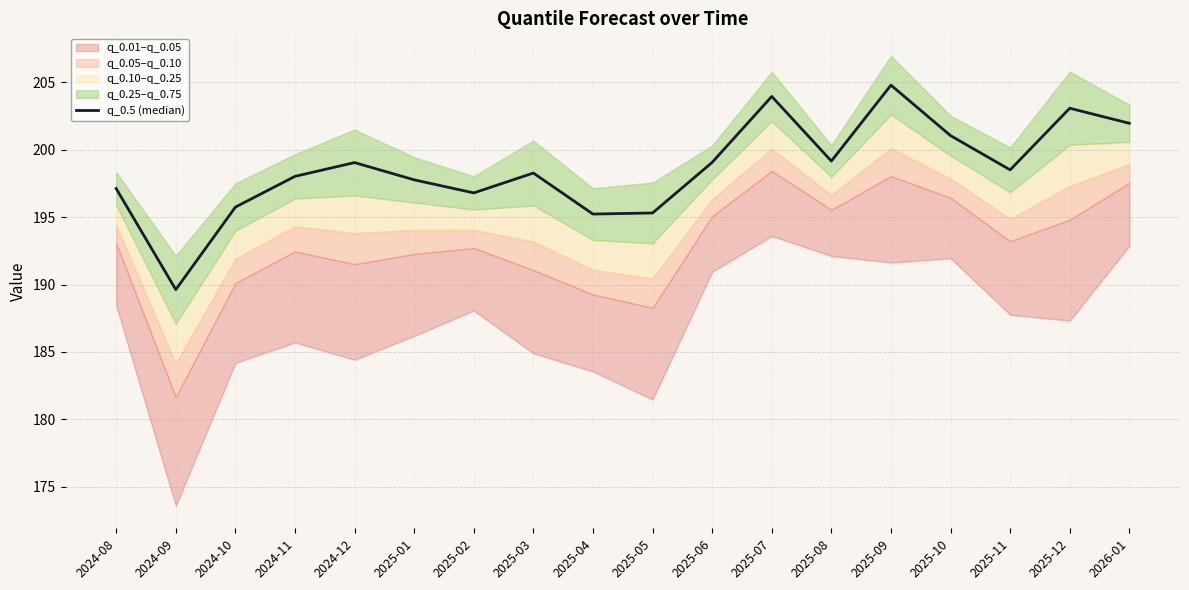

Approximately how many times larger is the value at 2024-08 compared to 2024-12?

1.0